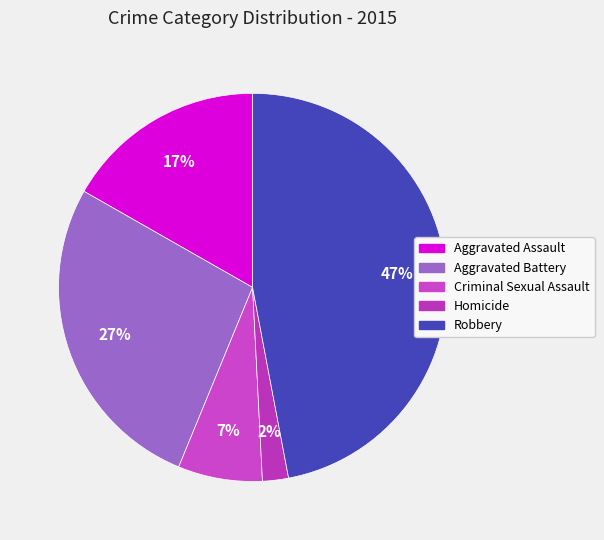

Is there a majority slice in this chart?

No